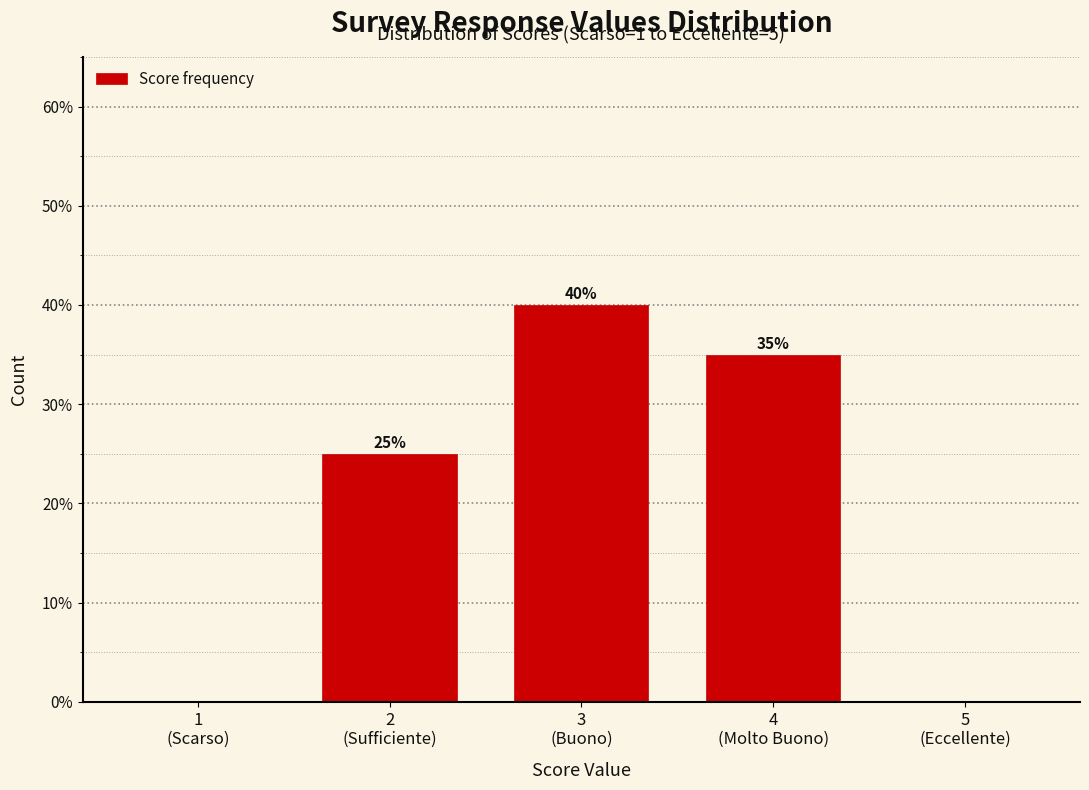

What is the greatest value displayed?

40